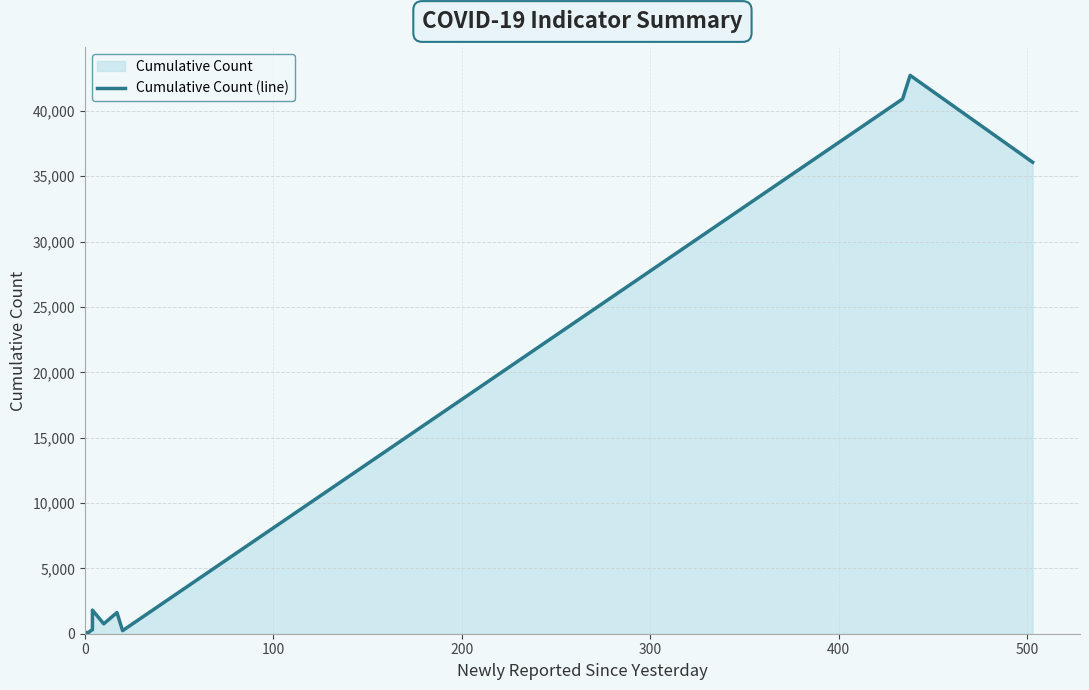

Is it true that the value at 7 is 920?

False